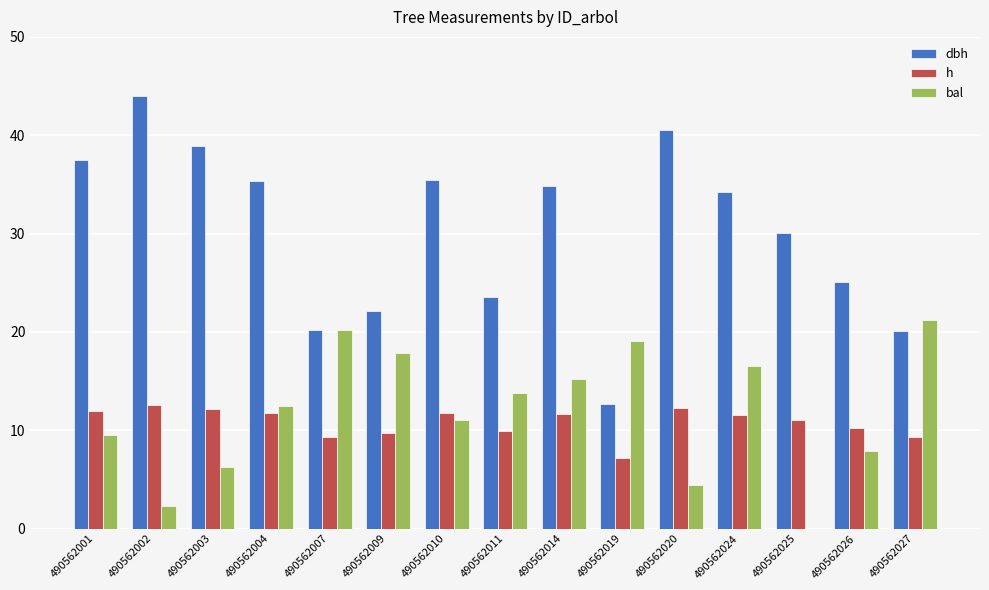

Which series changed the most between 490562010 and 490562011?

dbh